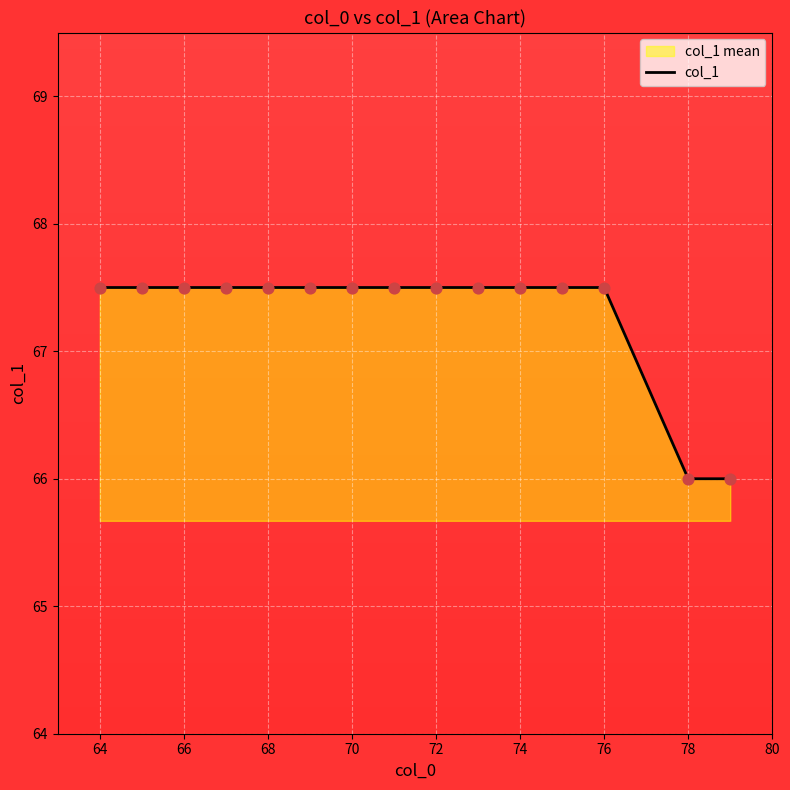

Approximately how many times larger is the value at 66 compared to 64?

1.0